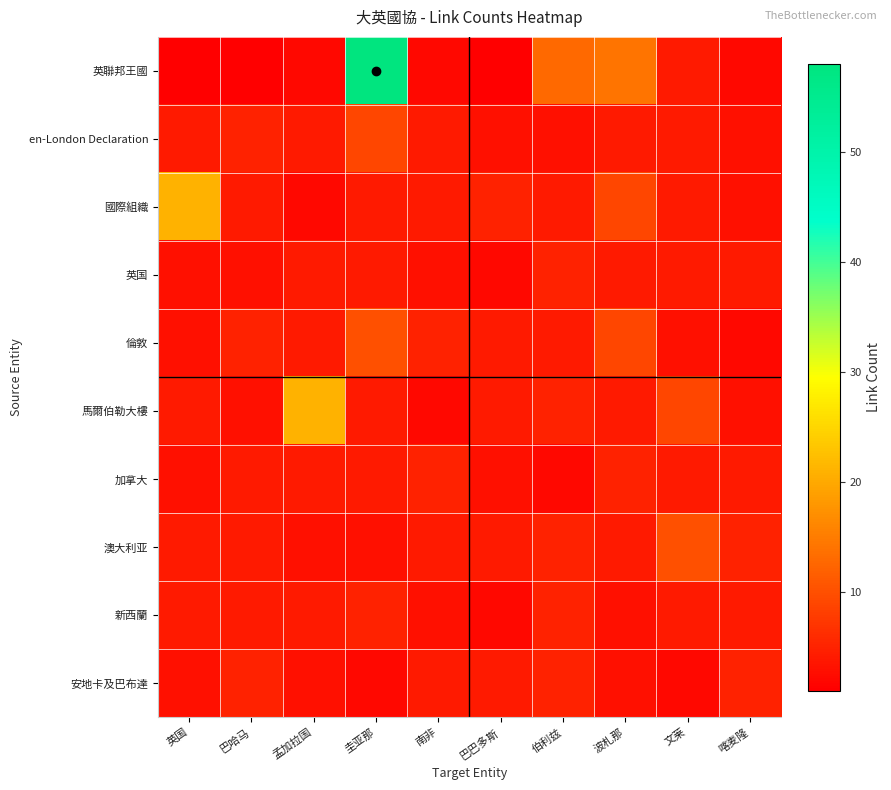

Which series changed the most between 巴哈马 and 南非?

英聯邦王國